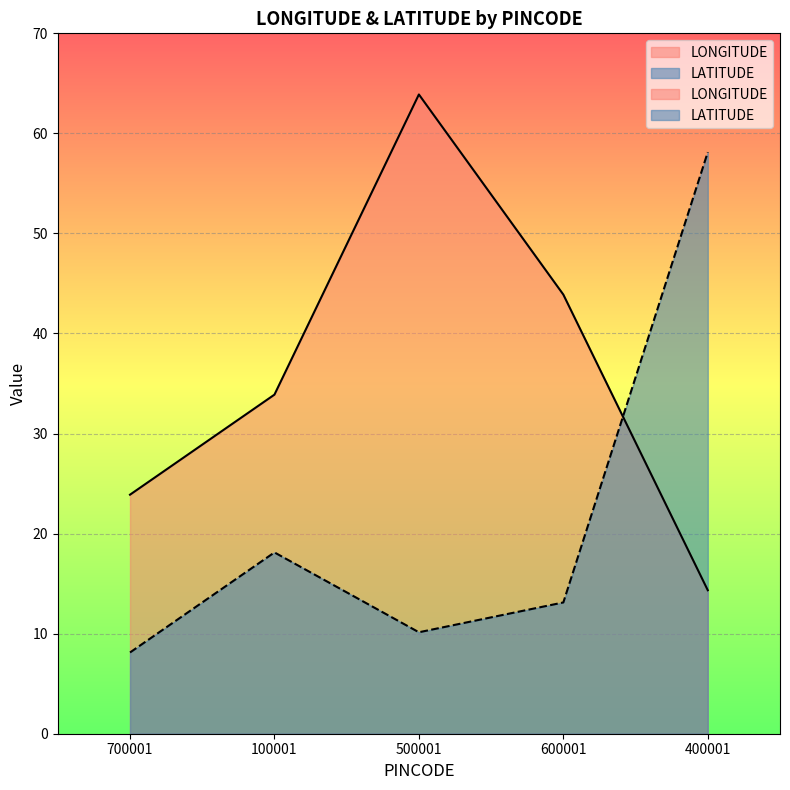

Rank the series by their maximum value, from lowest to highest.

LATITUDE, LONGITUDE